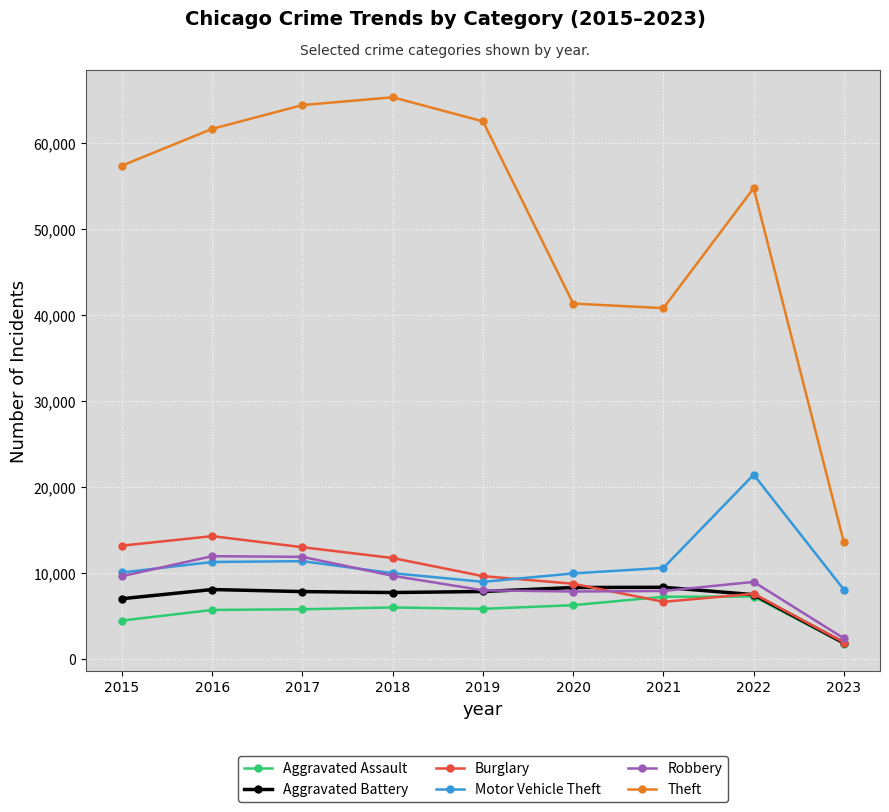

What is the lowest value of the Aggravated Assault series?

1805